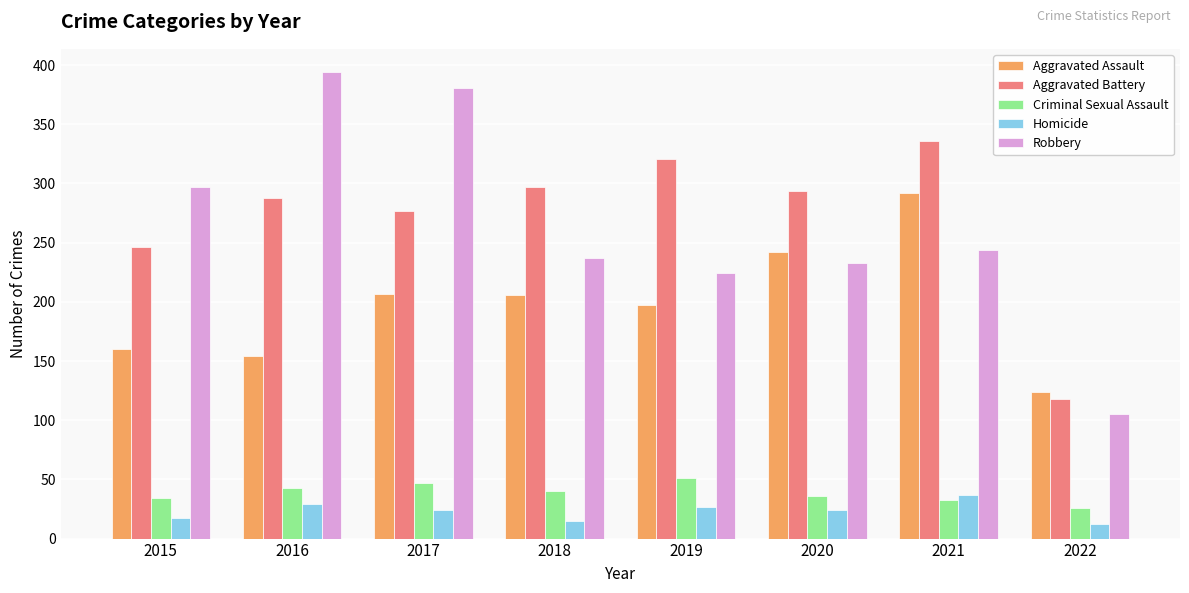

What is the sum of the Aggravated Battery values at 2017 and 2021?

613